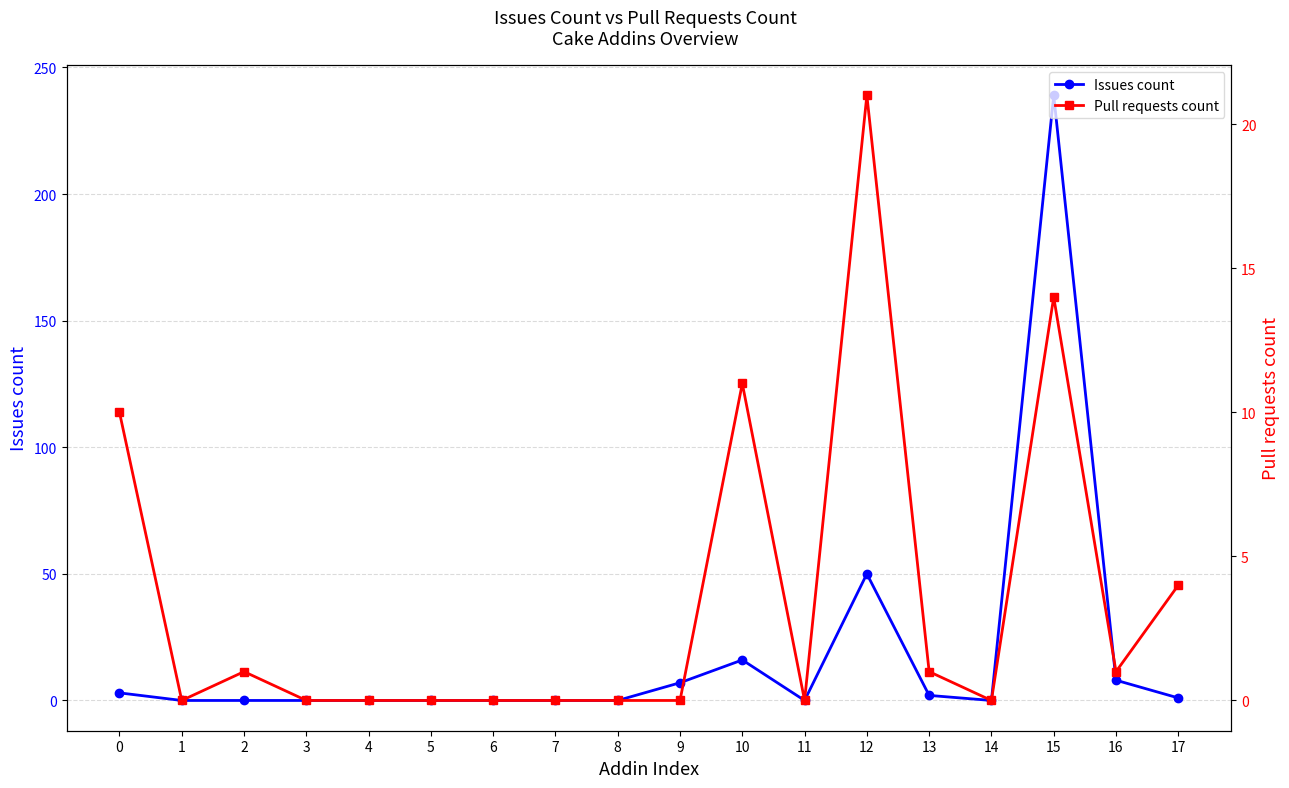

After their last crossing, which series has the higher values: Issues count or Pull requests count?

Pull requests count